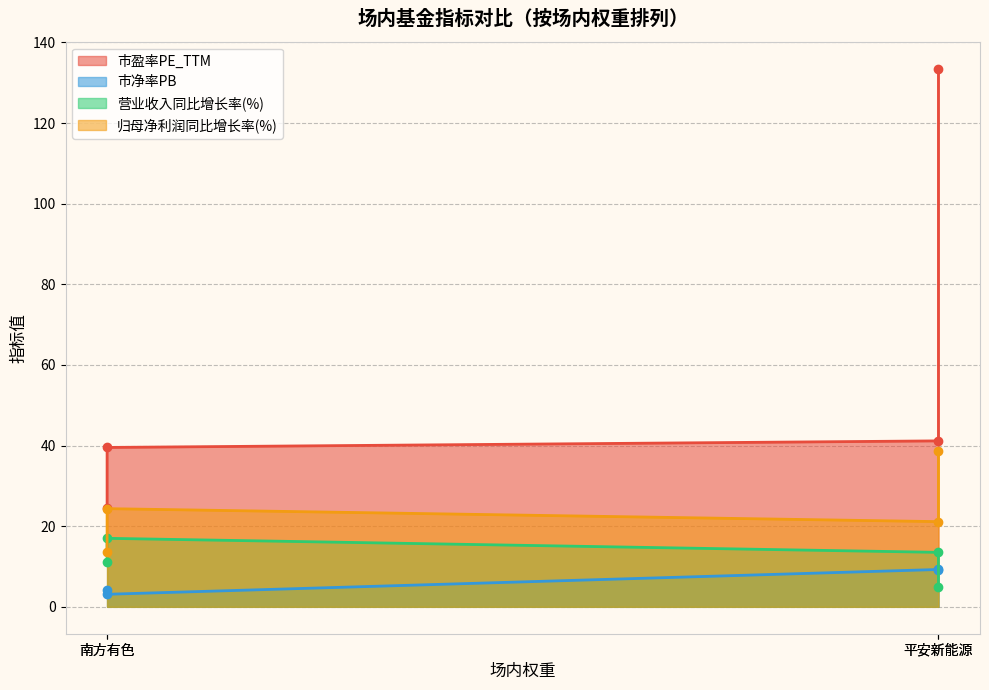

True or false: 市净率PB has a value of 12.3 at 平安新能源.

False